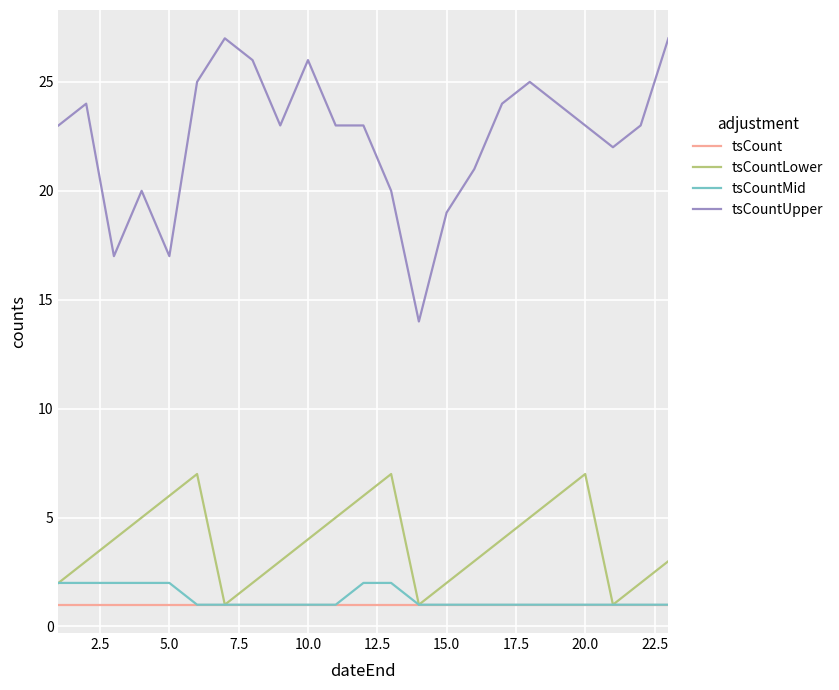

Which series has the widest spread of values?

tsCountUpper